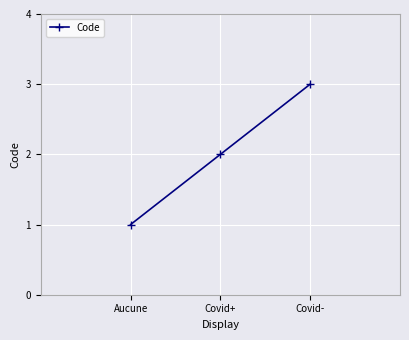

How many values are below 2?

1